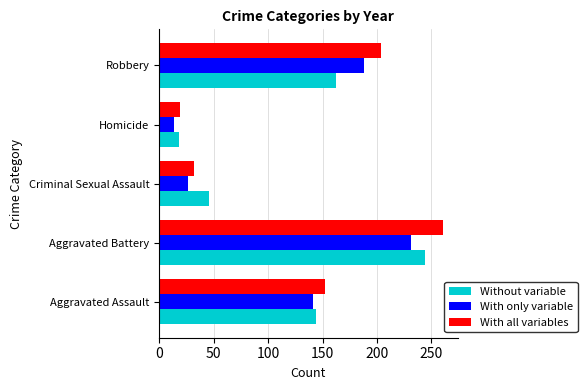

At which label does Without variable reach its peak?

Aggravated Battery